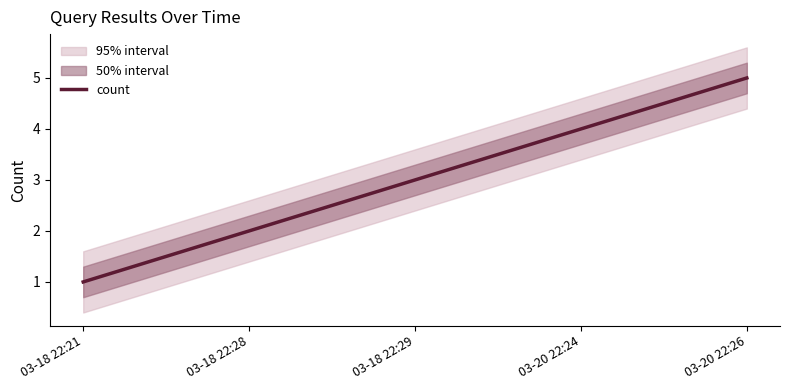

Where does the data first go above 3?

03-20 22:24